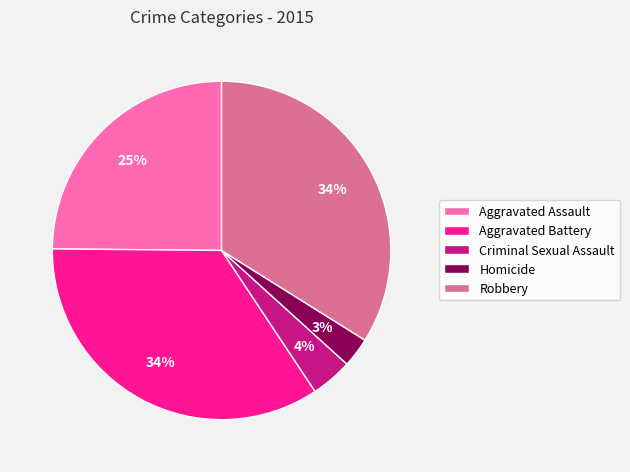

Does any single category account for the majority?

No